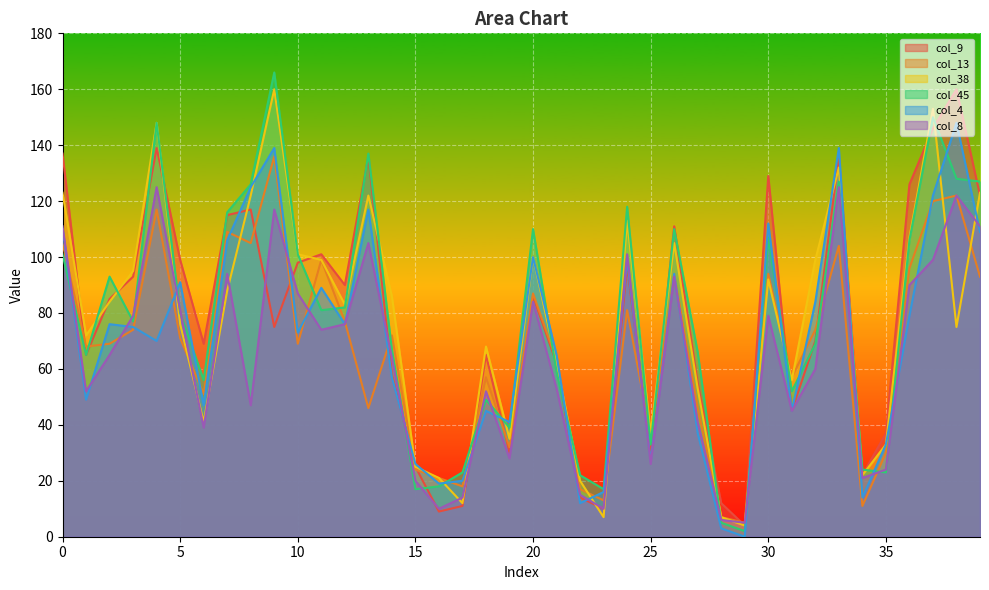

Rank the series by their maximum value, from lowest to highest.

col_8, col_13, col_4, col_9, col_38, col_45